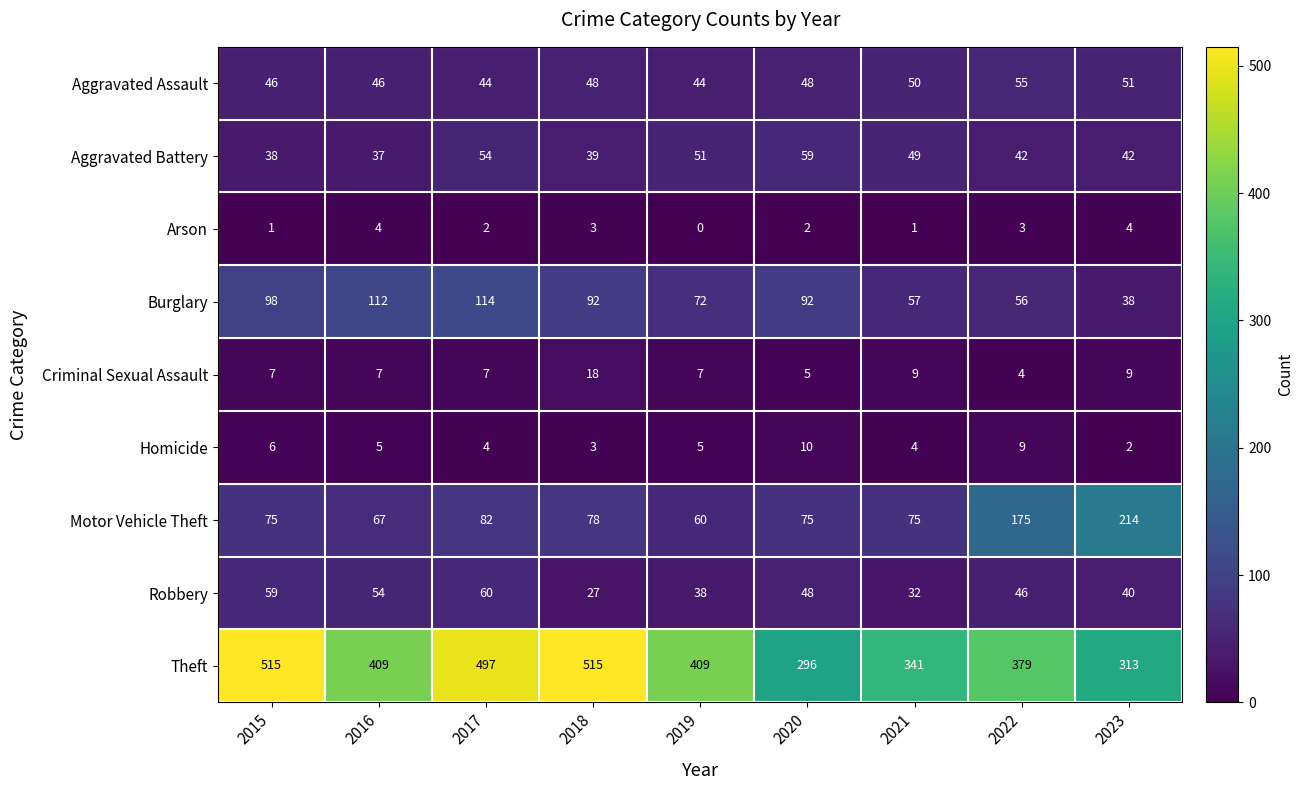

At 2016, list the series in order from largest to smallest.

Theft, Burglary, Motor Vehicle Theft, Robbery, Aggravated Assault, Aggravated Battery, Criminal Sexual Assault, Homicide, Arson